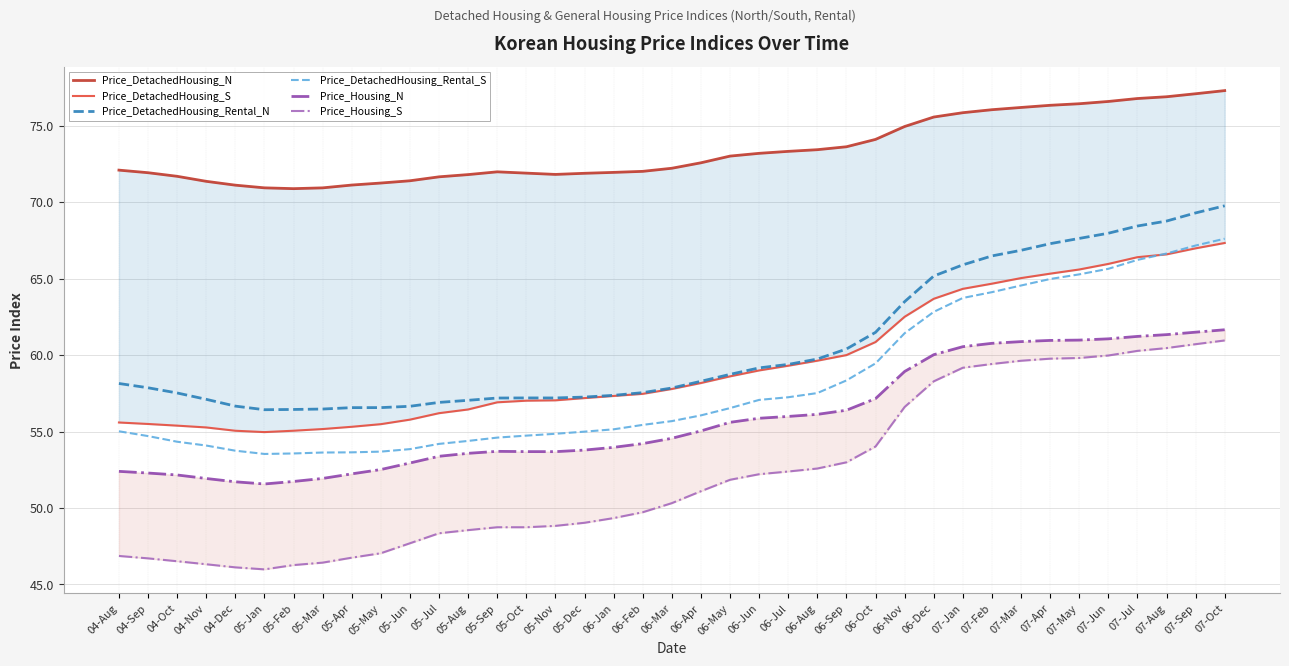

What is the average value of the Price_DetachedHousing_Rental_S series?

58.2